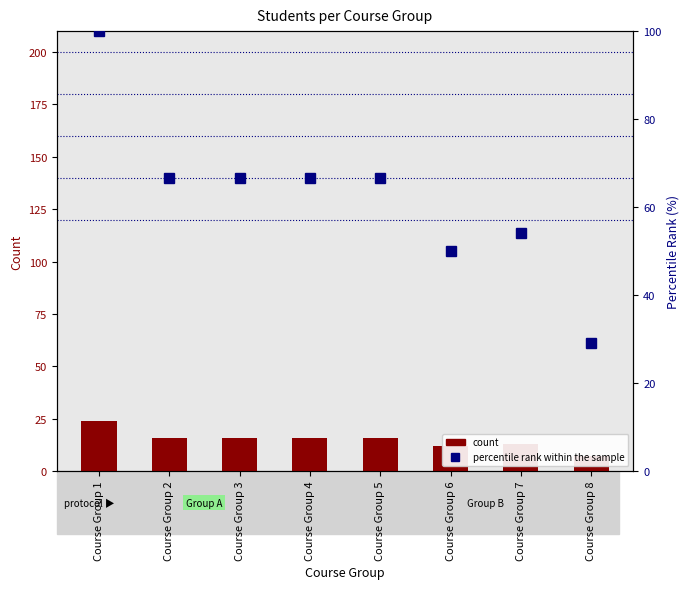

Rank the series at Course Group 6 from lowest to highest value.

Student Count, percentile rank within the sample